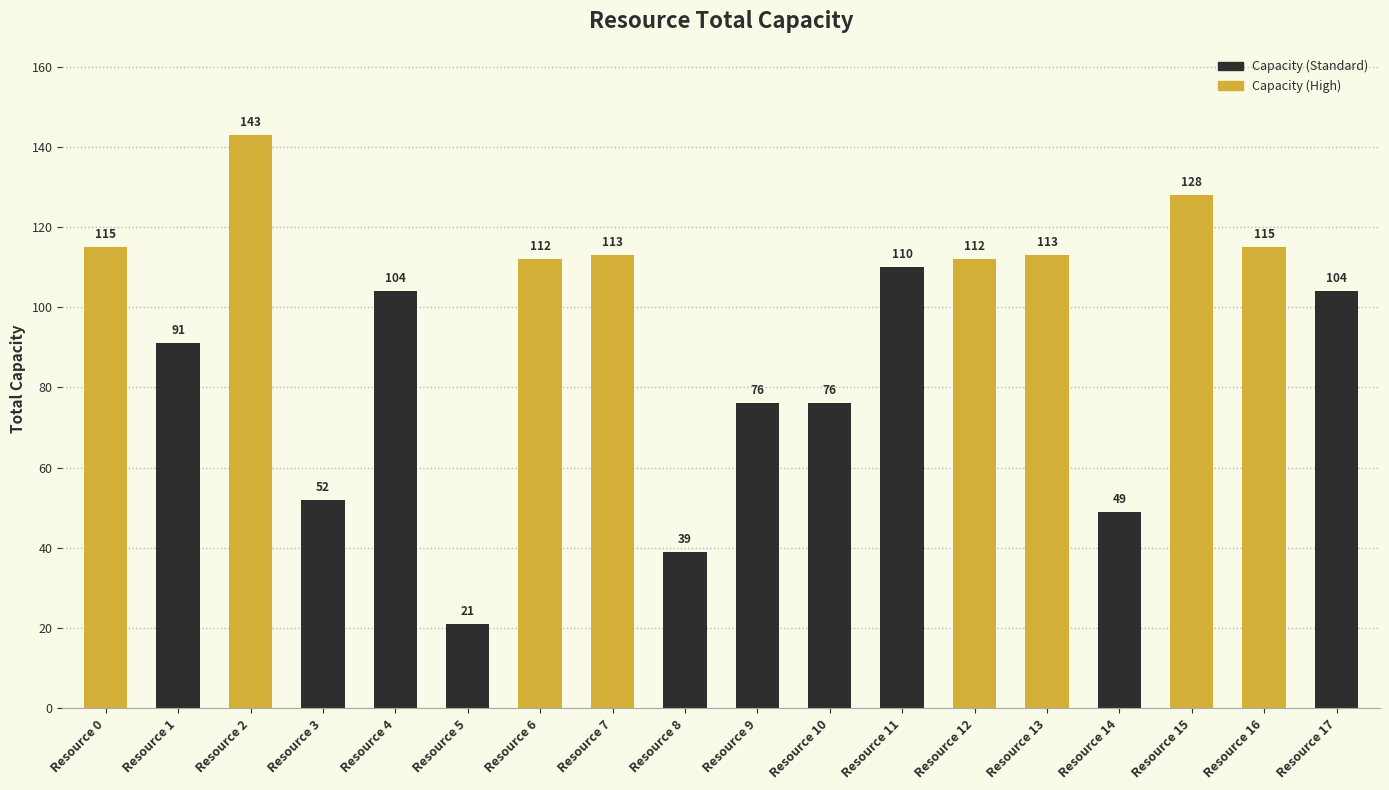

Which has a higher value, Resource 10 or Resource 3?

Resource 10